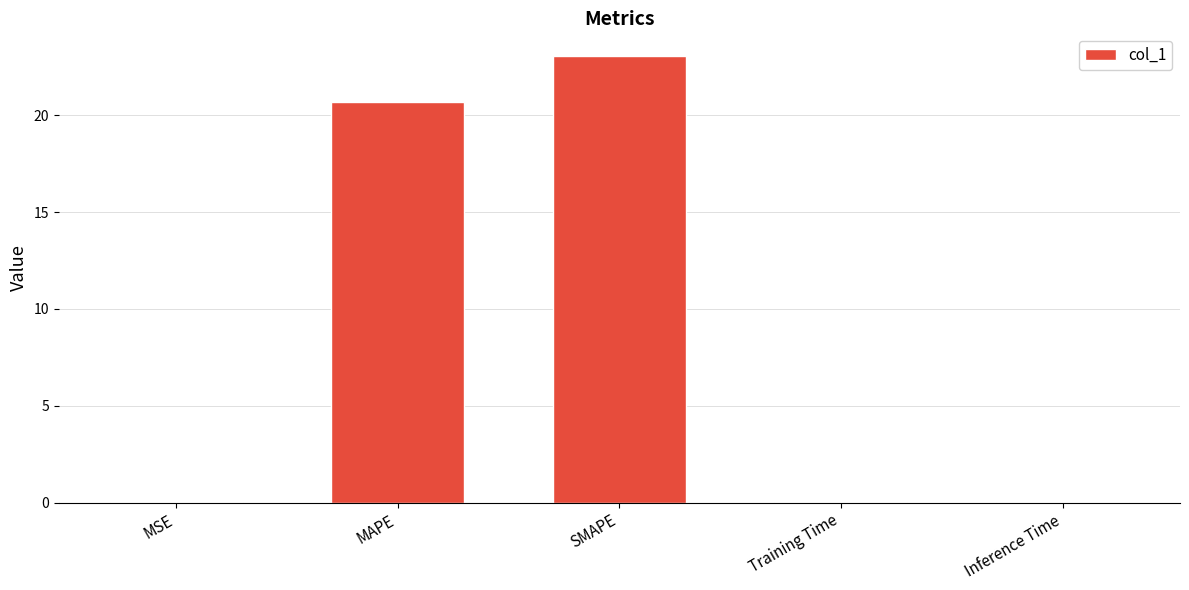

The value at Training Time is 0.0. True or false?

True